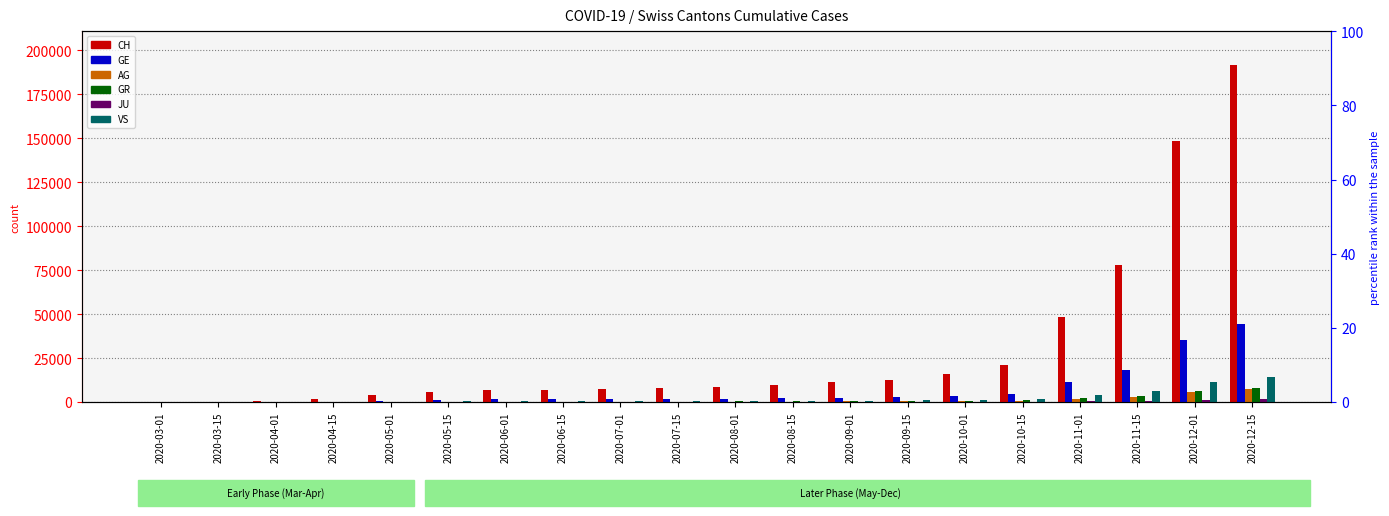

How many data points in VS are above 631?

9